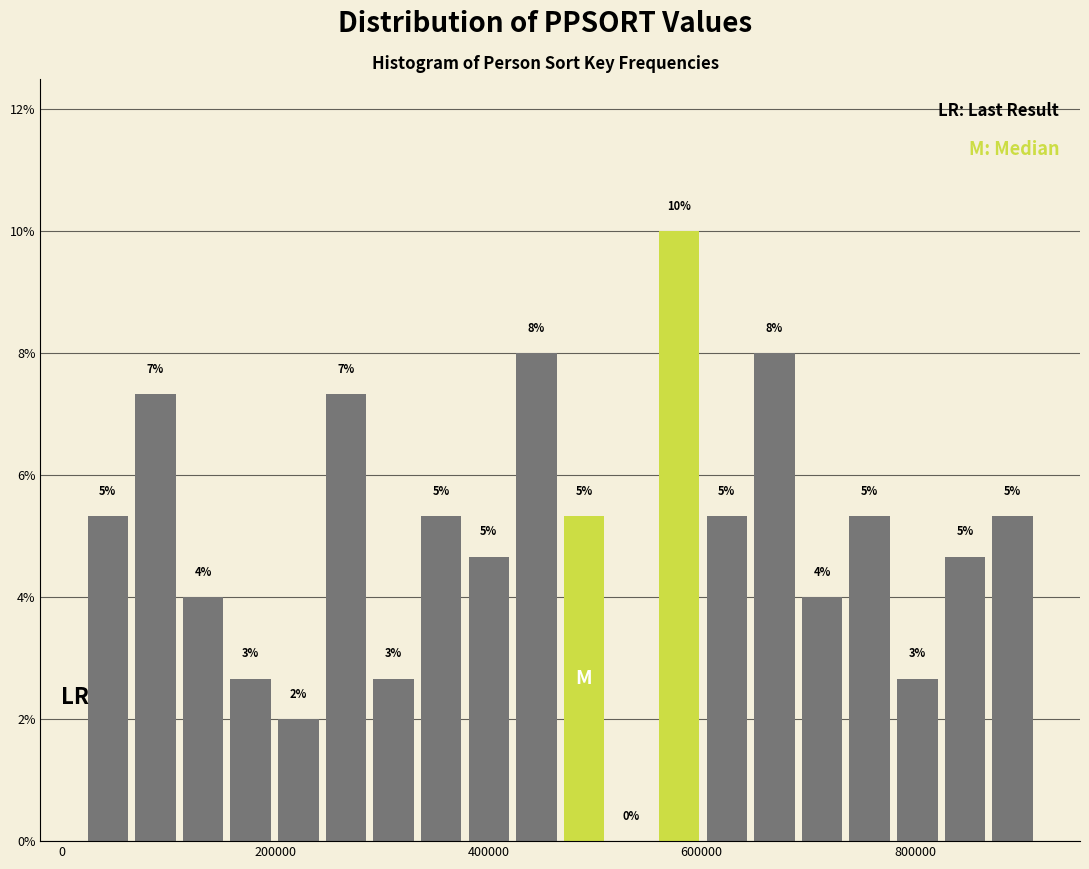

Read against the x-axis, roughly where is the centre of the tallest bar?

580000